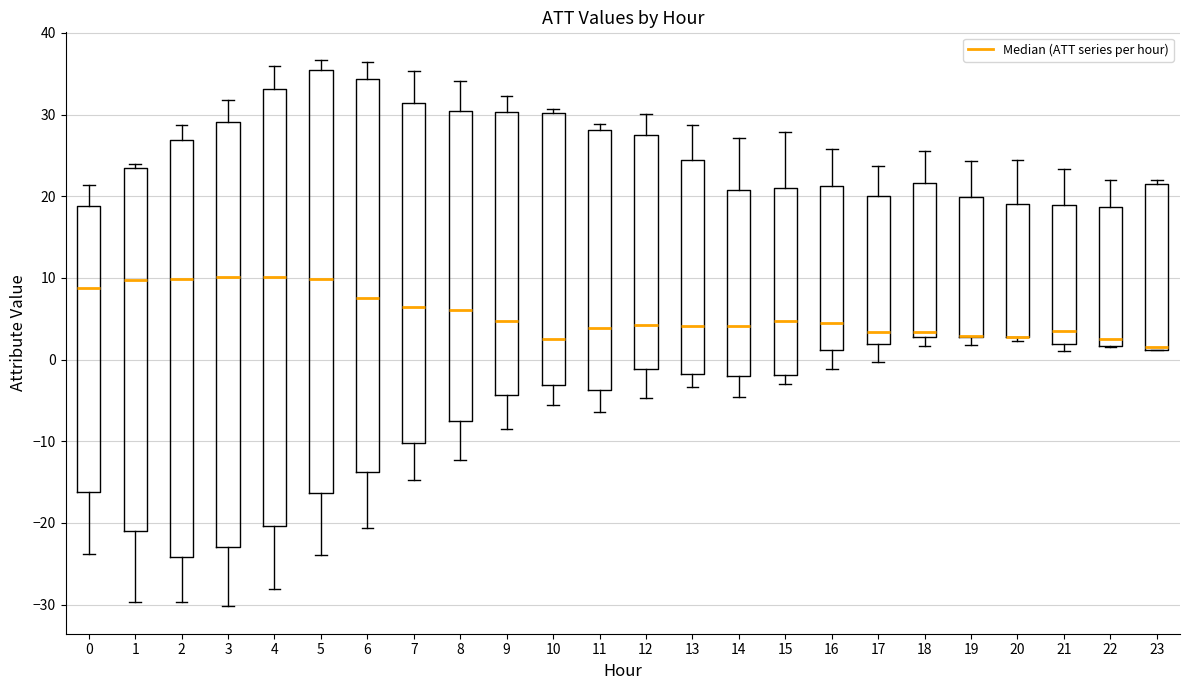

Reading left to right, transcribe this box plot: for each box, give where its median line is, the range the box spans, and where its two whiskers end, as read against the y-axis. The values are not printed on the chart, so give them approximately, as read against the axis.

0: median 9, box -16 to 19, whiskers -24 to 21
1: median 10, box -21 to 23, whiskers -30 to 24
2: median 10, box -24 to 27, whiskers -30 to 29
3: median 10, box -23 to 29, whiskers -30 to 32
4: median 10, box -20 to 33, whiskers -28 to 36
5: median 10, box -16 to 35, whiskers -24 to 37
6: median 7, box -14 to 34, whiskers -21 to 36
7: median 6, box -10 to 31, whiskers -15 to 35
8: median 6, box -7 to 30, whiskers -12 to 34
9: median 5, box -4 to 30, whiskers -8 to 32
10: median 3, box -3 to 30, whiskers -6 to 31
11: median 4, box -4 to 28, whiskers -6 to 29
12: median 4, box -1 to 27, whiskers -5 to 30
13: median 4, box -2 to 24, whiskers -3 to 29
14: median 4, box -2 to 21, whiskers -5 to 27
15: median 5, box -2 to 21, whiskers -3 to 28
16: median 5, box 1 to 21, whiskers -1 to 26
17: median 3, box 2 to 20, whiskers 0 to 24
18: median 3 (just above the box's lower edge), box 3 to 22, whiskers 2 to 26
19: median 3 (drawn on the box's lower edge), box 3 to 20, whiskers 2 to 24
20: median 3 (drawn on the box's lower edge), box 3 to 19, whiskers 2 to 24
21: median 3, box 2 to 19, whiskers 1 to 23
22: median 2 (just above the box's lower edge), box 2 to 19, whiskers 2 to 22
23: median 2, box 1 to 22, whiskers 1 to 22 (just above the box's upper edge)